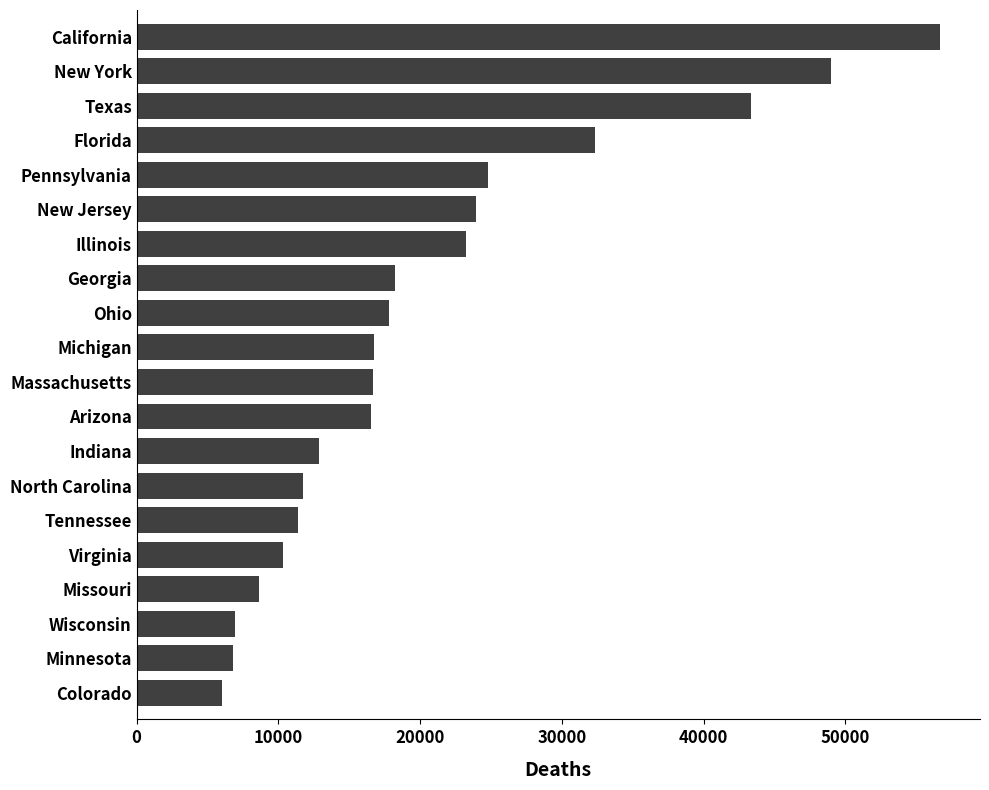

What is the change in value from Virginia to Michigan?

+6469